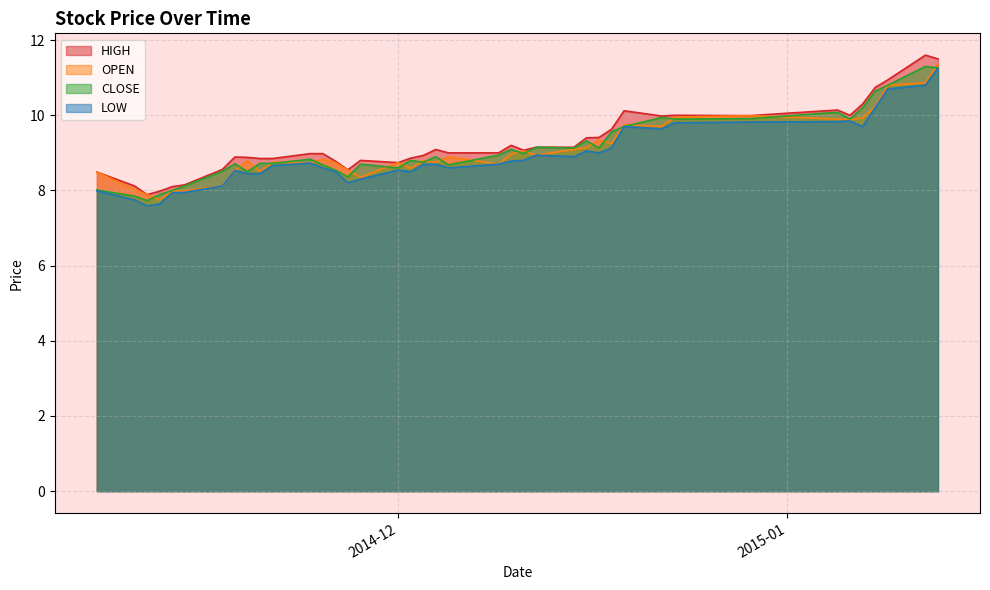

Which has a higher value, 2014-12-16 or 2014-11-14?

2014-12-16